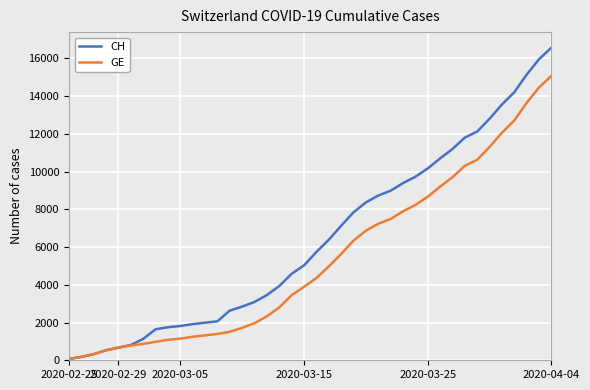

What is the greatest value displayed?

16574